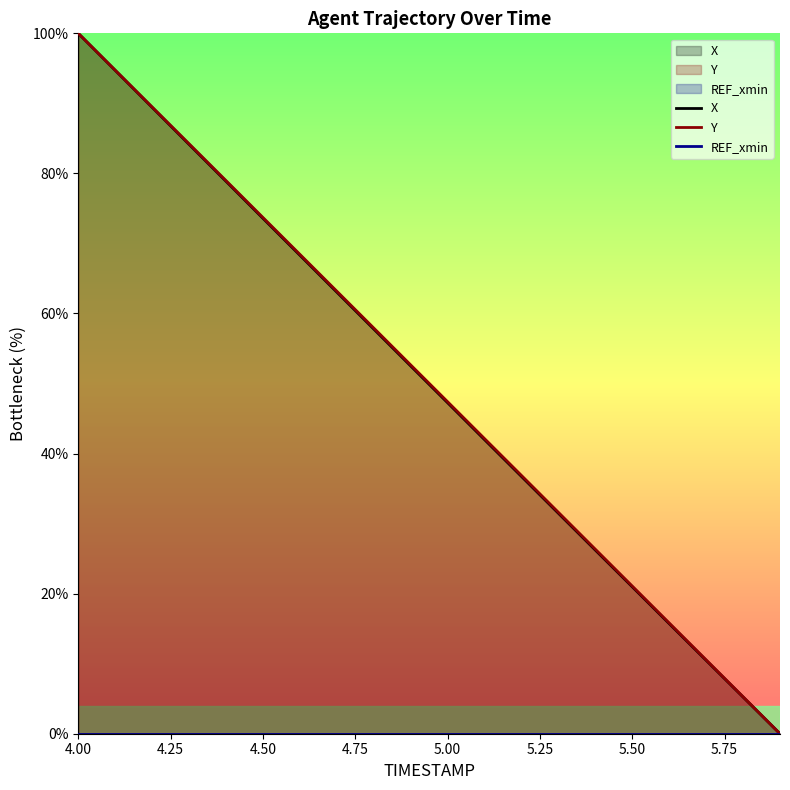

How many data points in X are above 52?

10